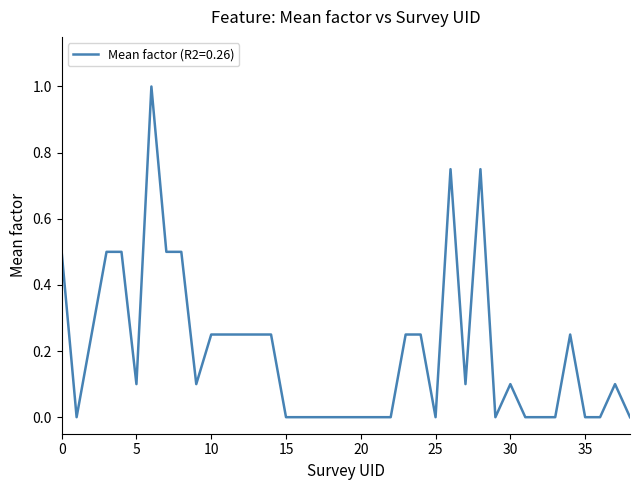

What is the greatest value displayed?

1.0